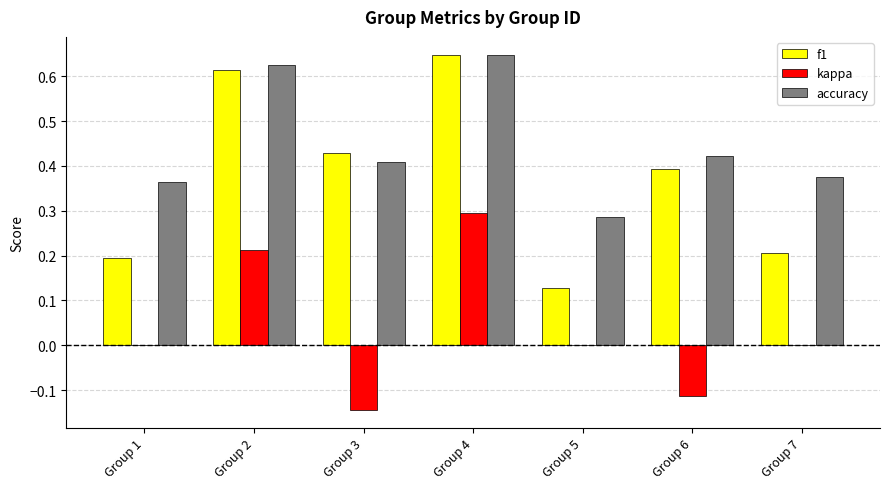

At which category is the sum across all series the highest?

Group 4